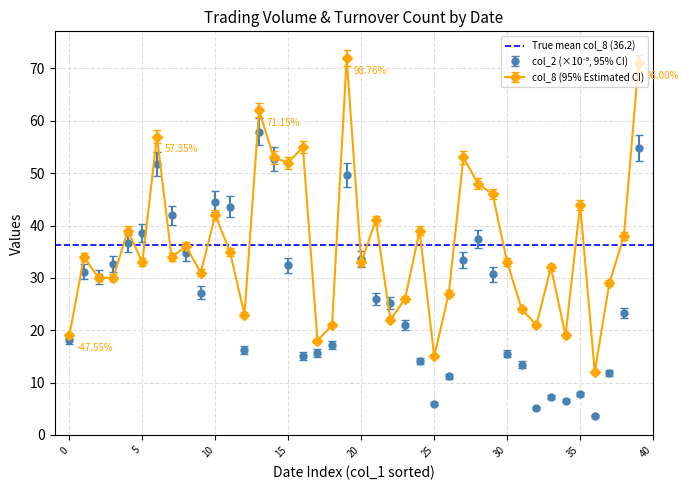

True or false: col_8 (95% Estimated CI) has more than 0 points higher than both neighbors.

True